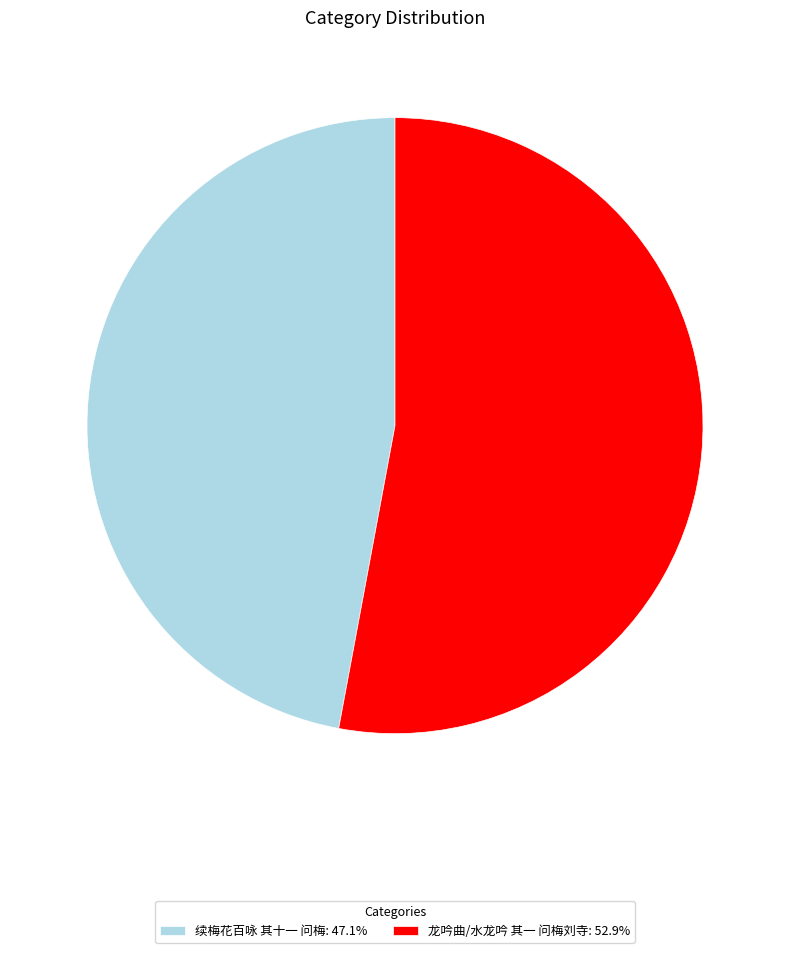

What is the largest slice in the pie chart?

龙吟曲/水龙吟 其一 问梅刘寺